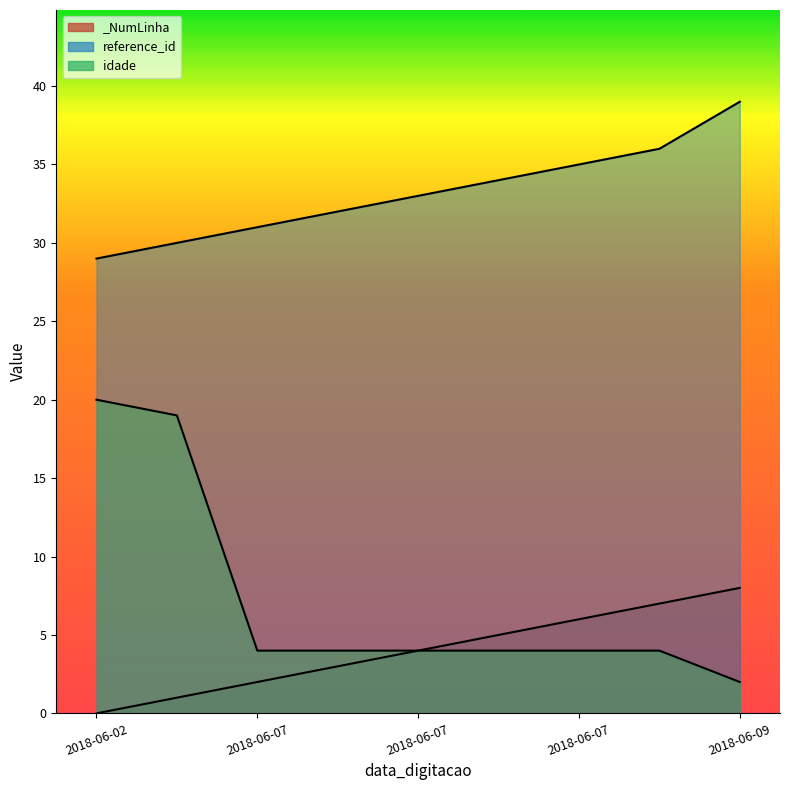

How many lines are shown in the chart?

3